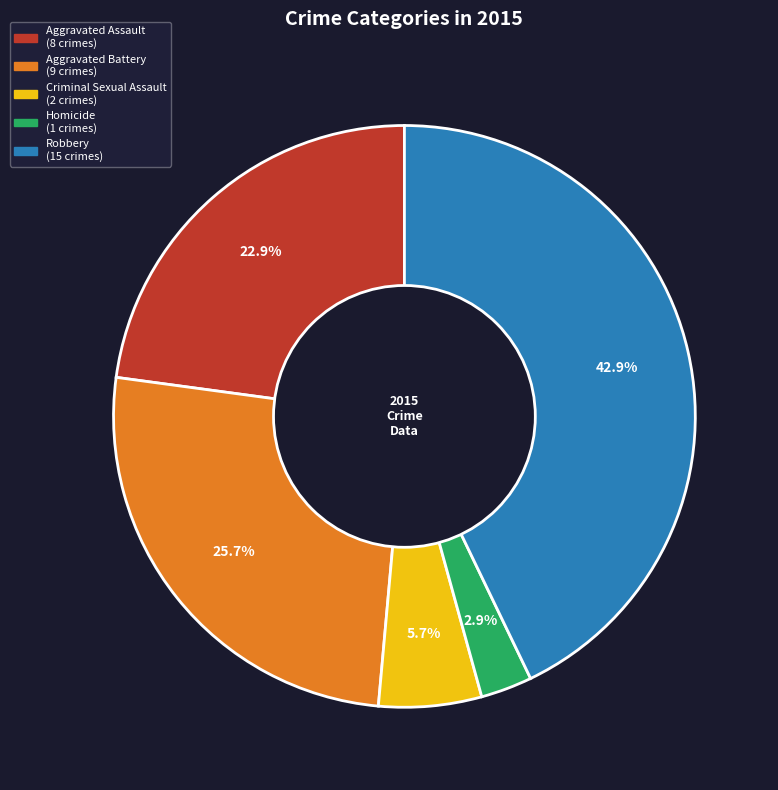

Which slice is the smallest?

Homicide